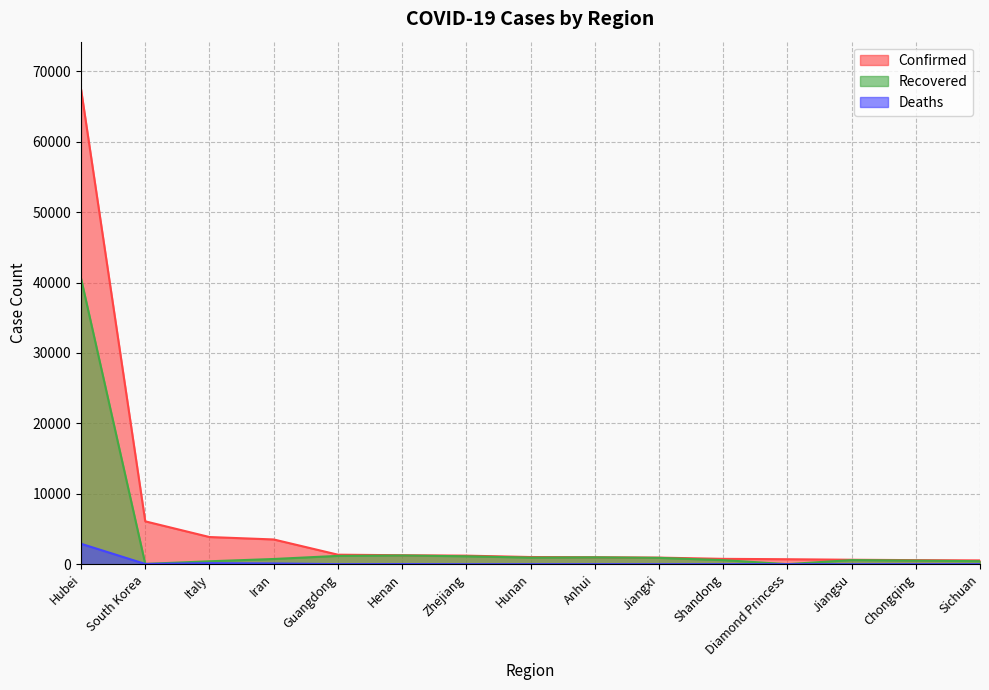

True or false: Confirmed has more than 1 interior local peaks.

False